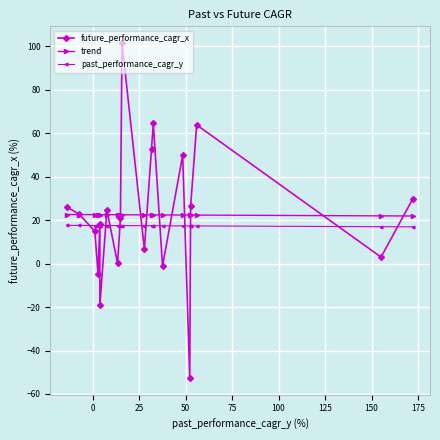

What is the value of the future_performance_cagr_x point at the 20th from the left?

29.8